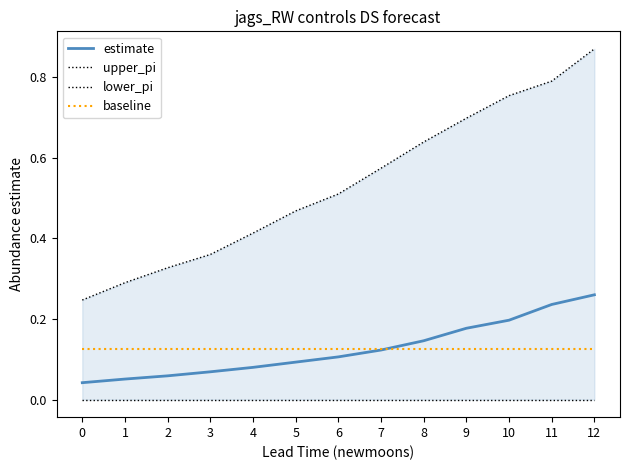

True or false: baseline has more than 1 points higher than both neighbors.

False